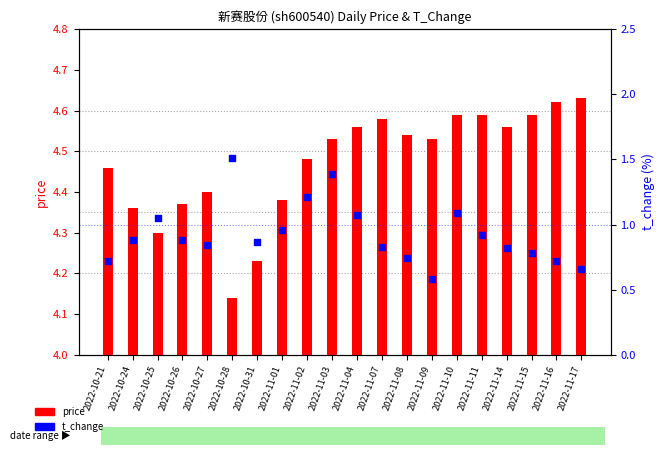

At which category is the sum across all series the highest?

2022-11-03